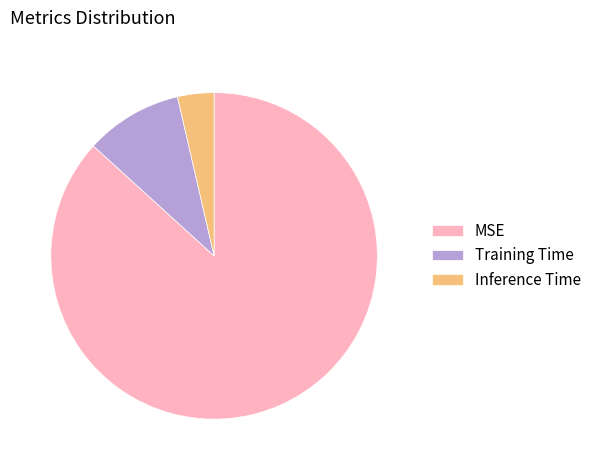

Is it true that Inference Time is 4% of the pie?

True